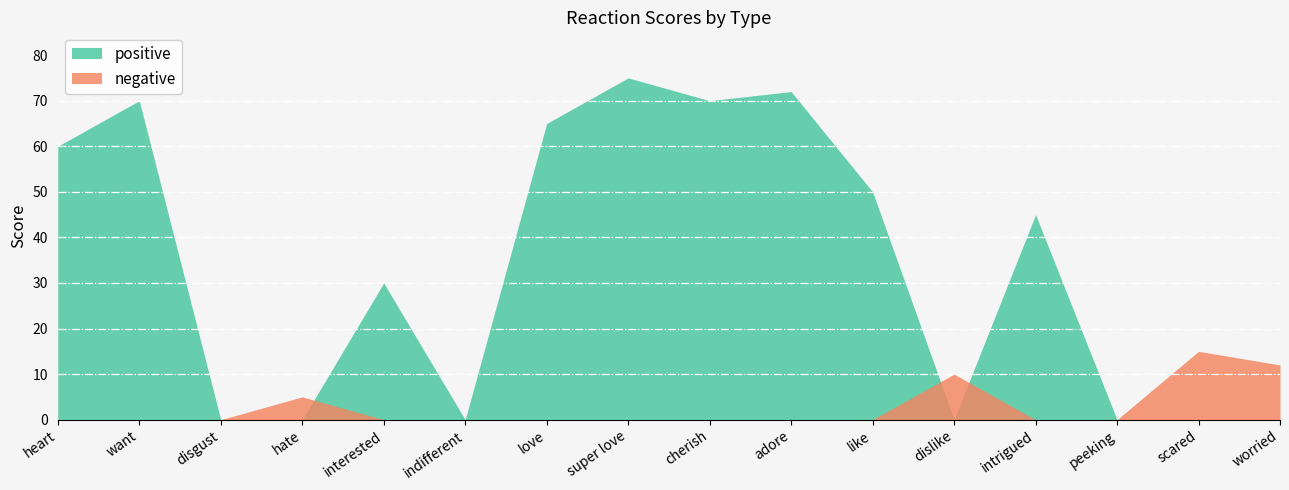

At how many categories does at least one series exceed 24?

9